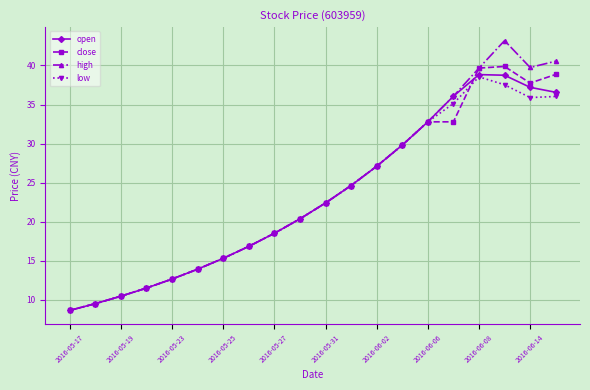

At how many categories does at least one series exceed 32?

6